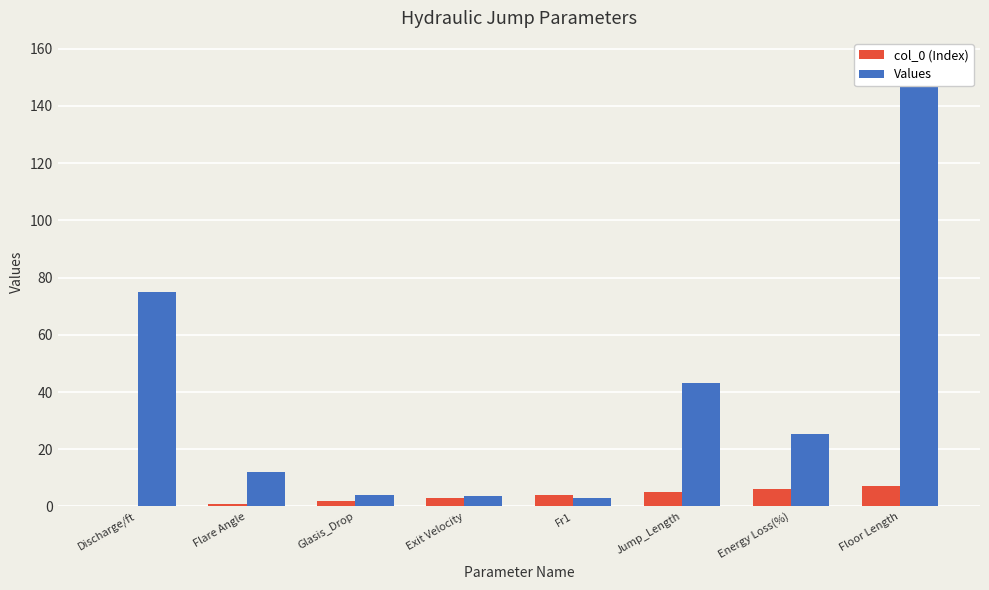

How many bars are there in each group?

2